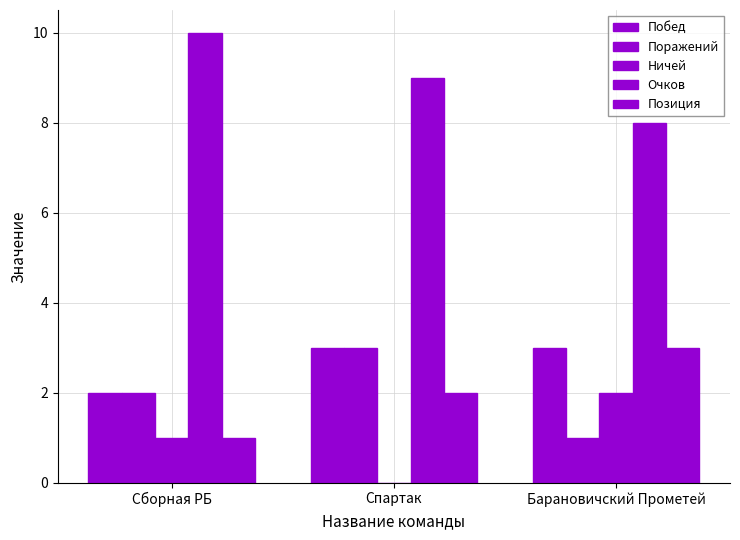

Count the number of data series in this chart.

5